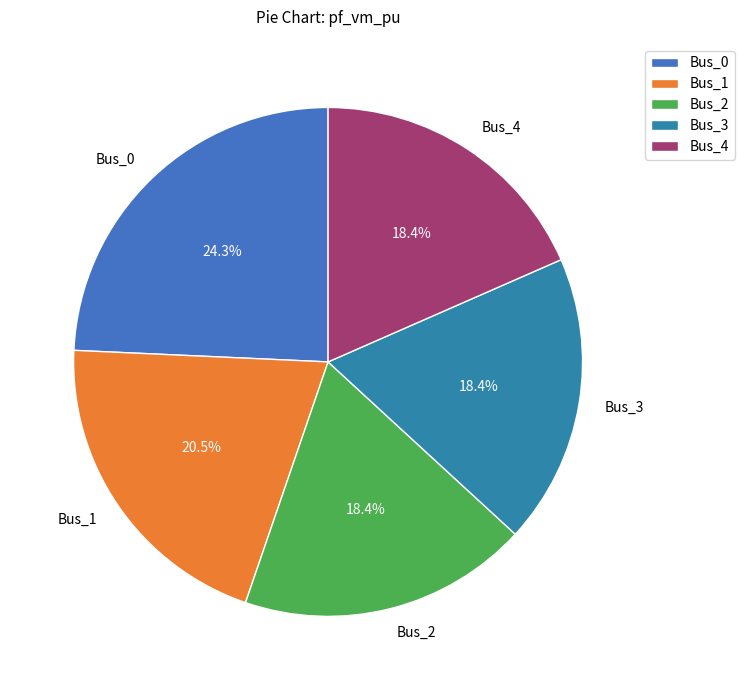

How many segments does this pie chart have?

5